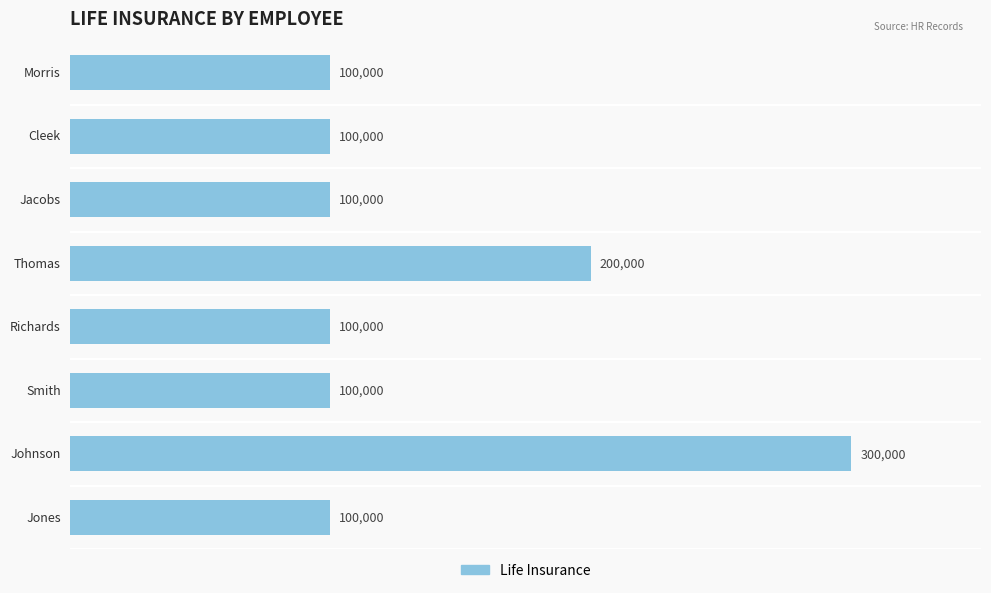

Count the values in the range 100000 to 200000.

7